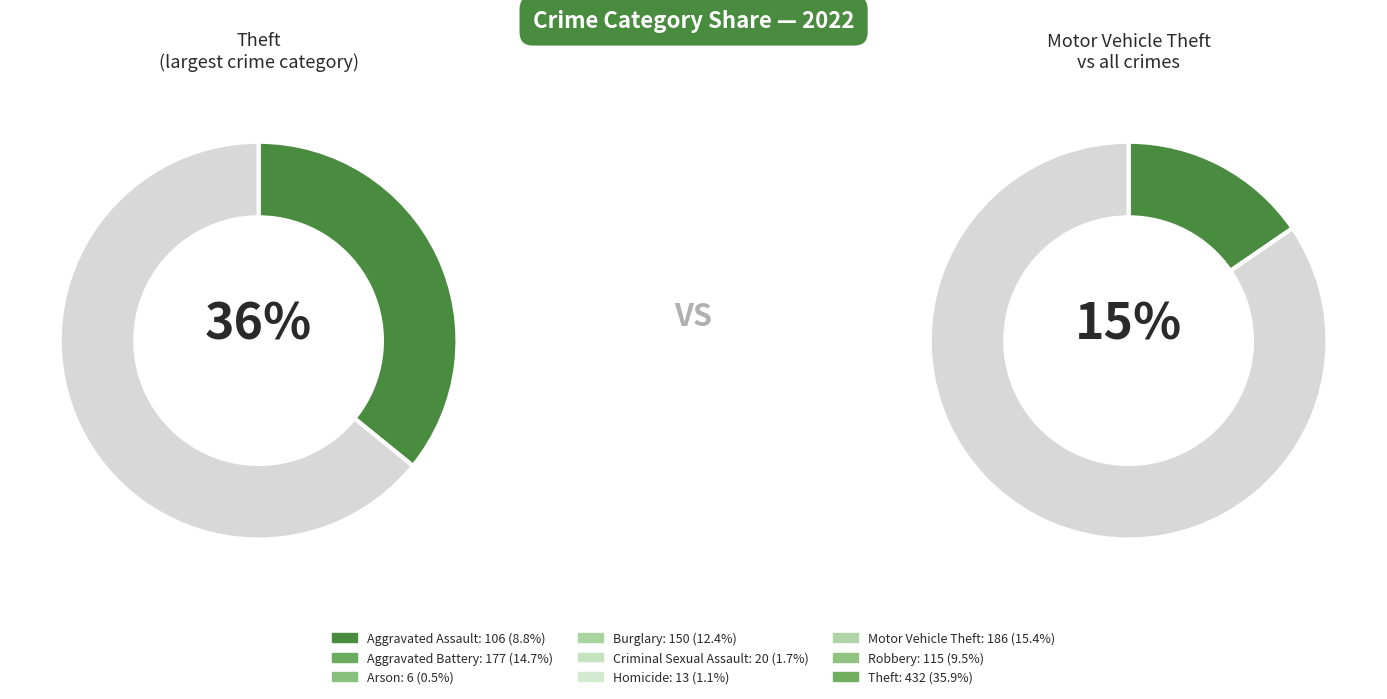

How many slices are in this pie chart?

9